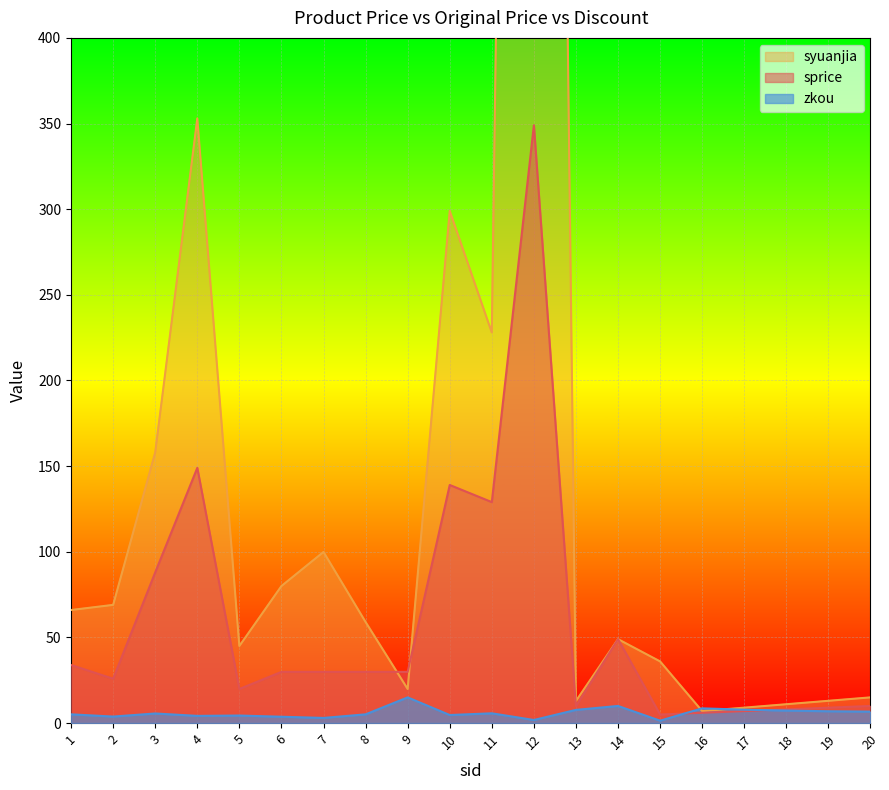

What are all the series names shown in the legend?

sprice, syuanjia, zkou